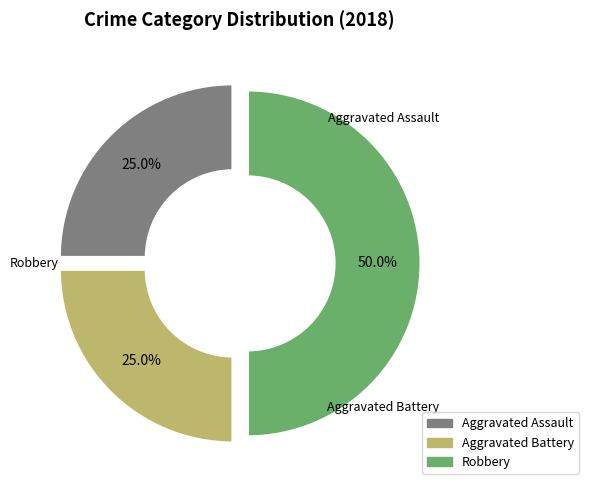

Is it true that Robbery is 43% of the pie?

False